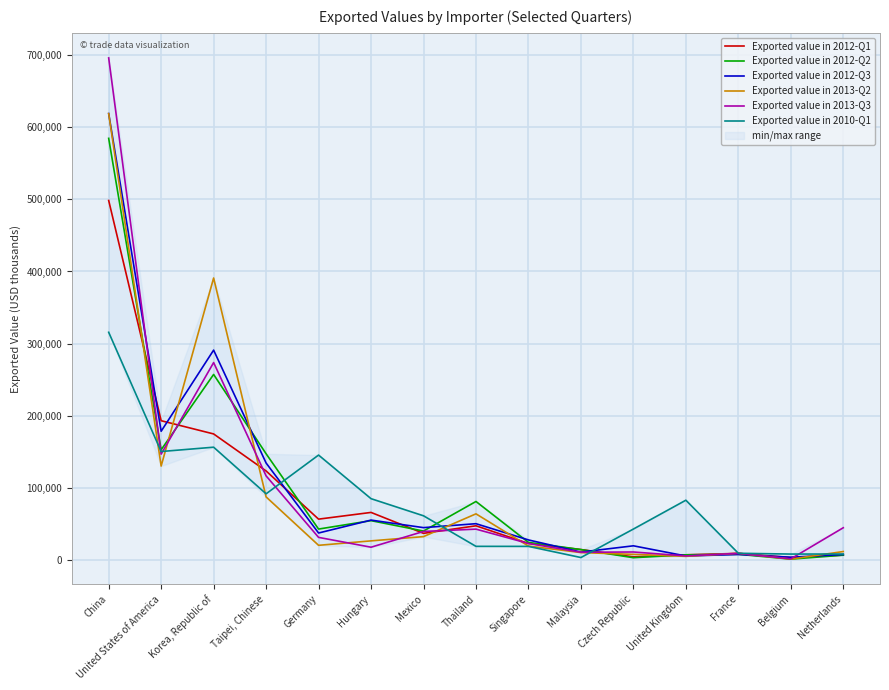

What is the maximum value for Exported value in 2012-Q1?

498345